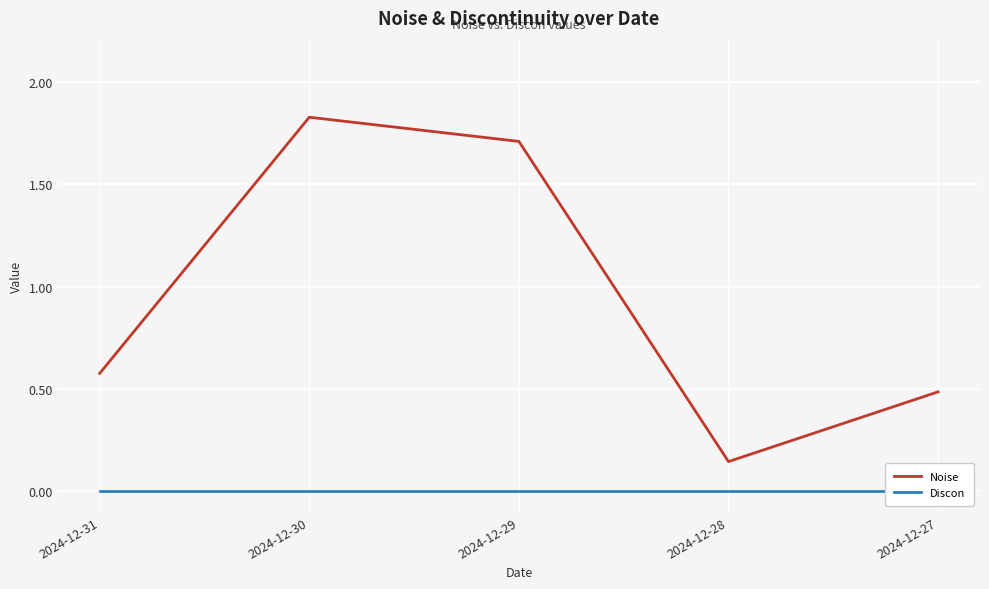

Which series has the widest spread of values?

Noise